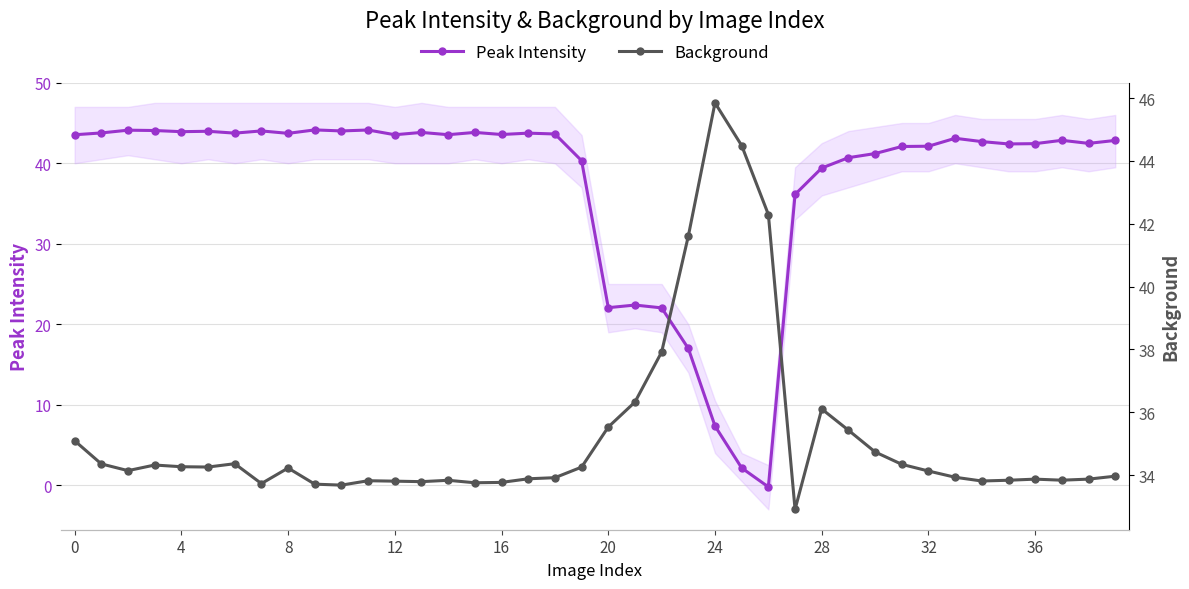

What is the value of the Background point at the 7th from the left?

34.4